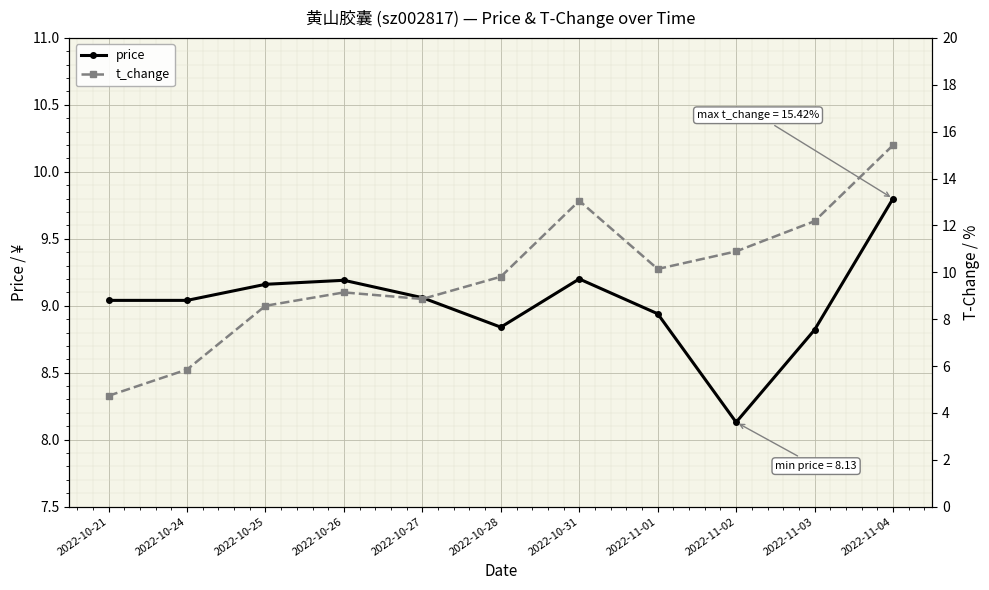

How many values in the t_change series exceed 9?

7